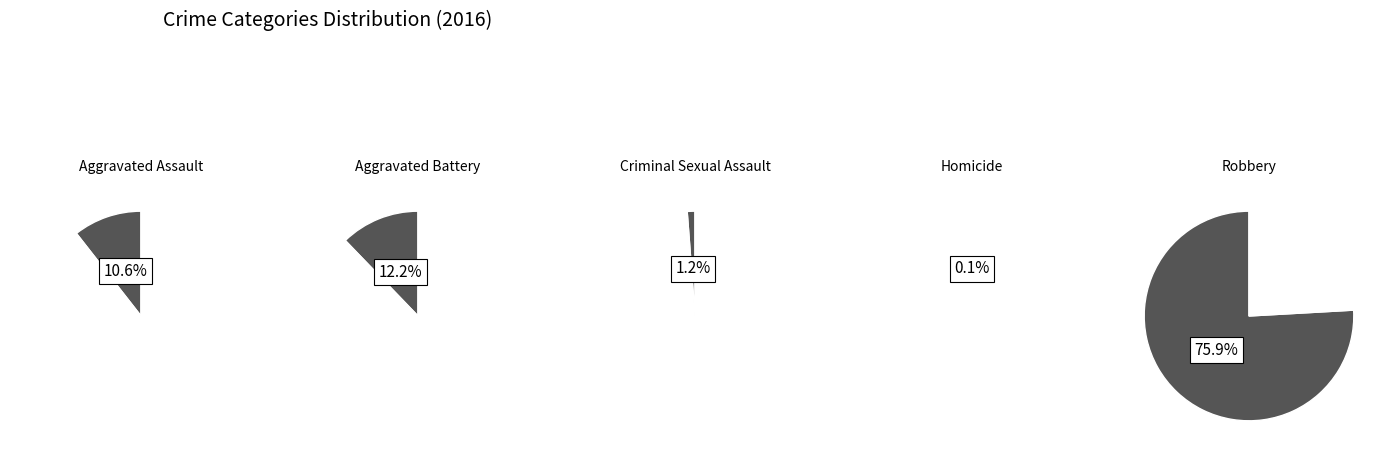

Which slice is the smallest?

Homicide